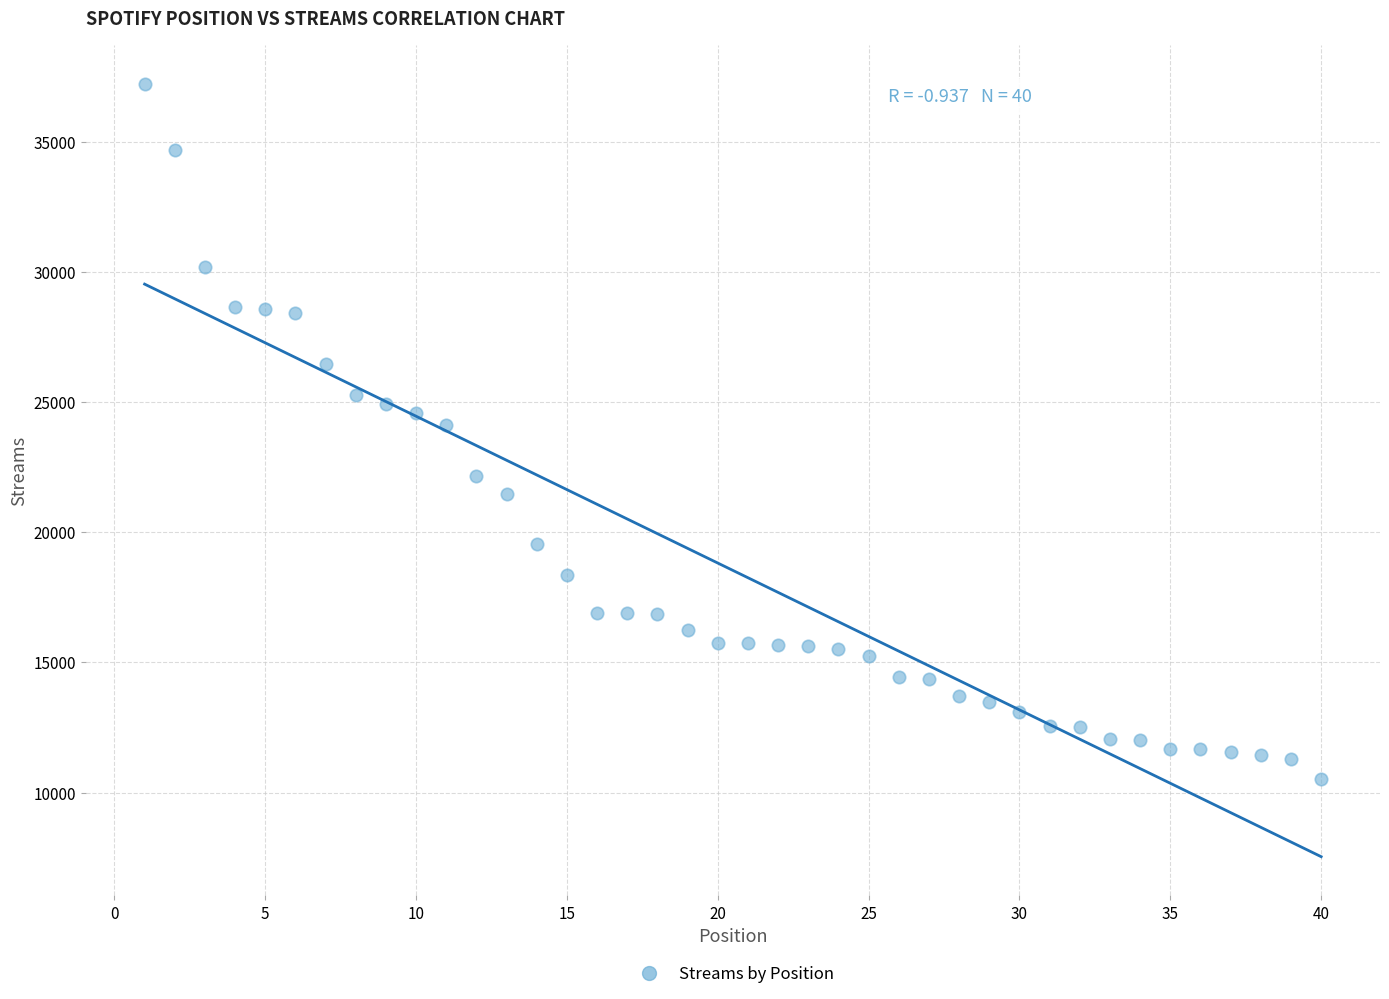

What is the range of X values (max minus min)?

39